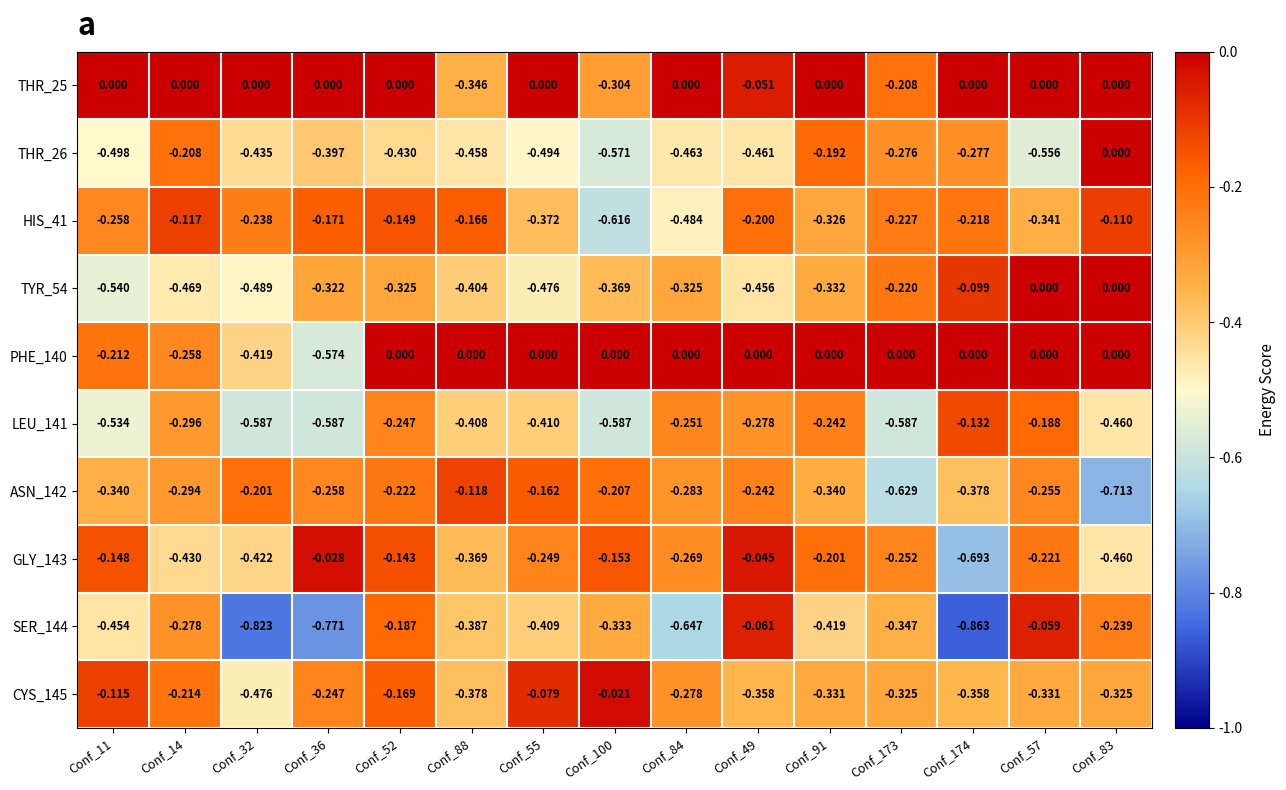

Is the value of SER_144 at Conf_49 greater than the value of THR_25 at Conf_49?

No